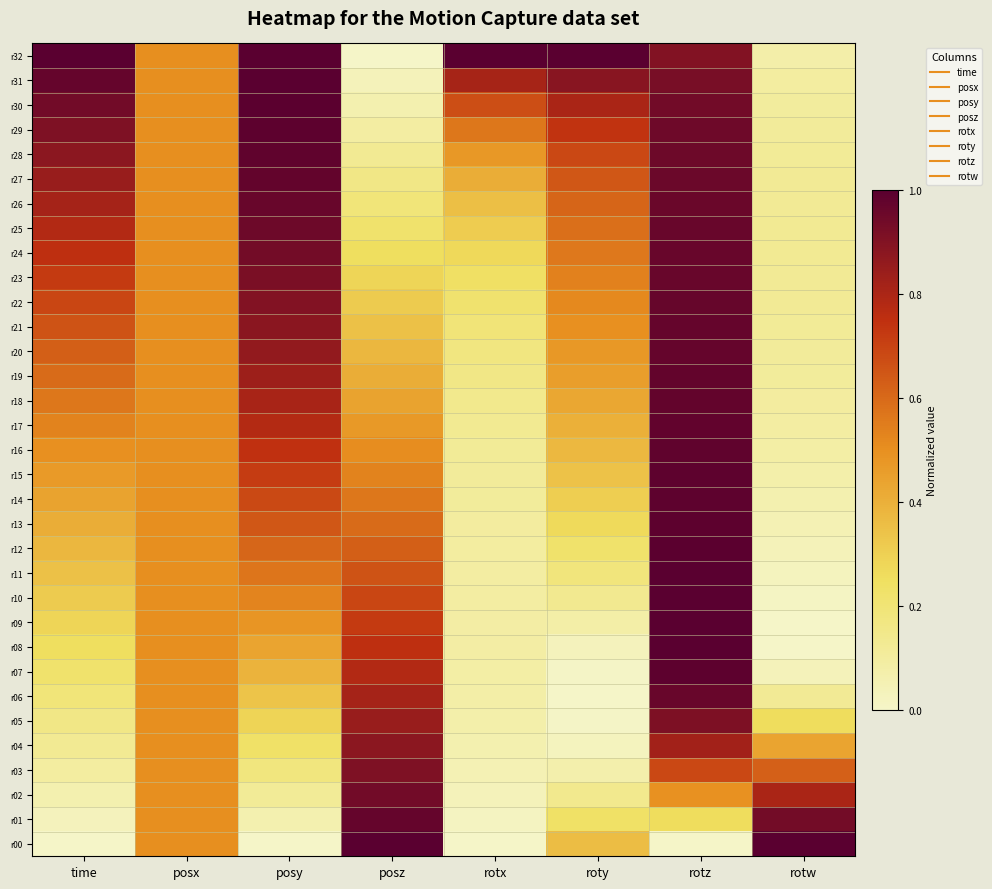

How many categories are shown in the chart?

8